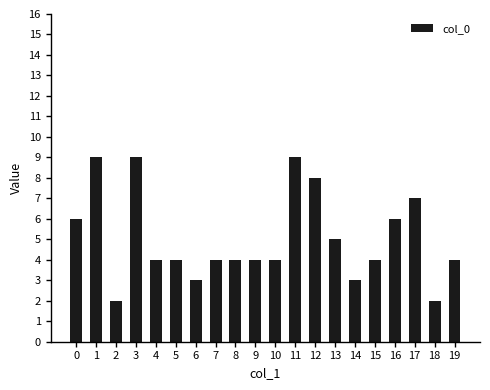

What is the difference between the maximum and minimum values?

7